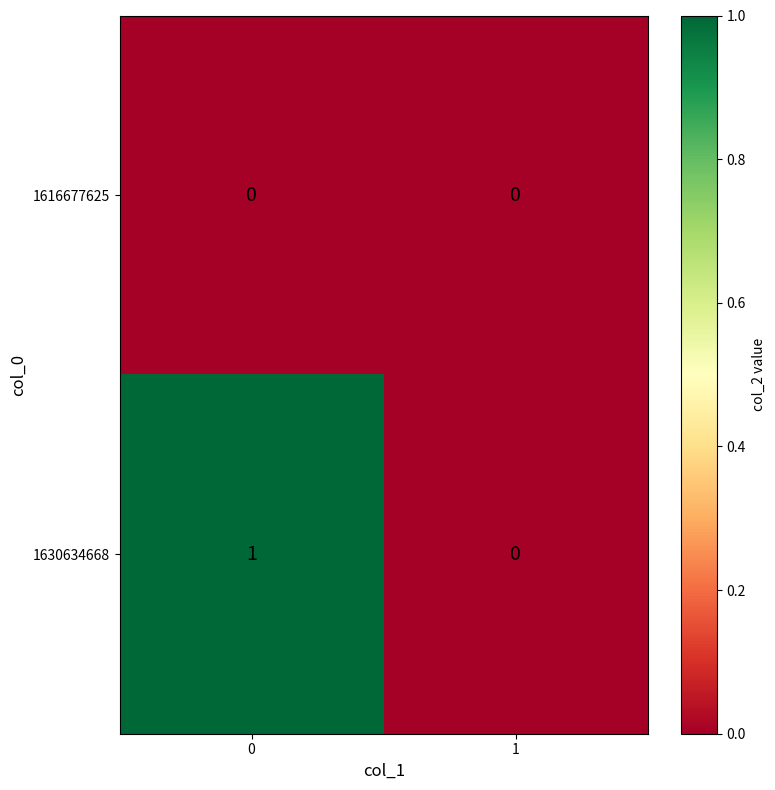

Rank the categories by 1630634668 value from highest to lowest.

0, 1